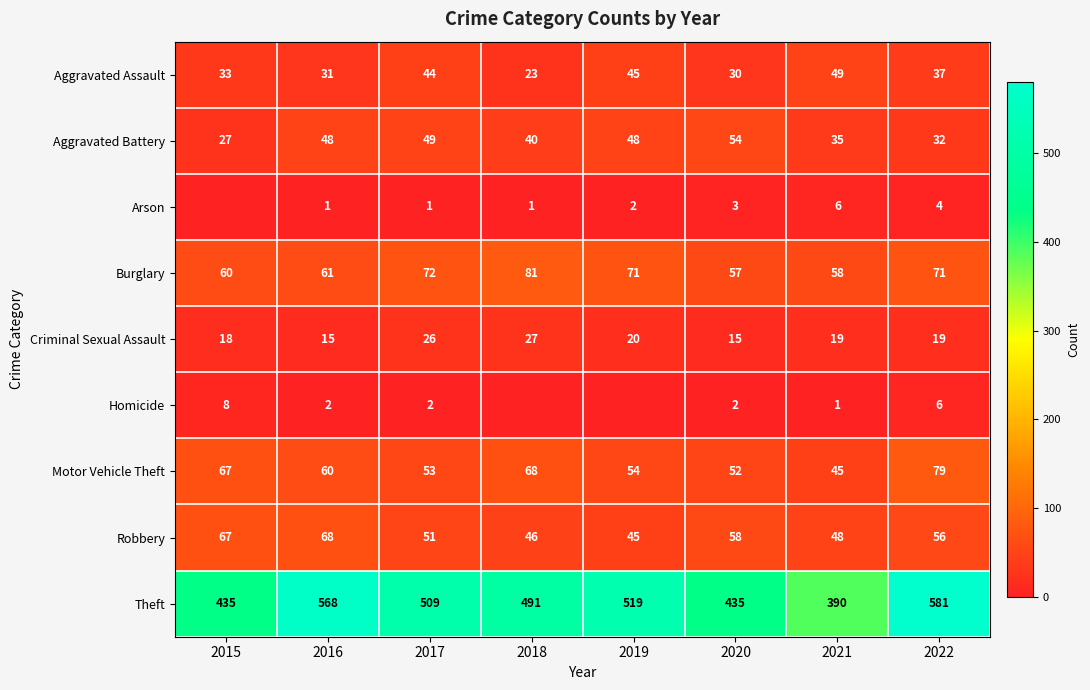

Rank the series at 2016 from highest to lowest value.

Theft, Robbery, Burglary, Motor Vehicle Theft, Aggravated Battery, Aggravated Assault, Criminal Sexual Assault, Homicide, Arson